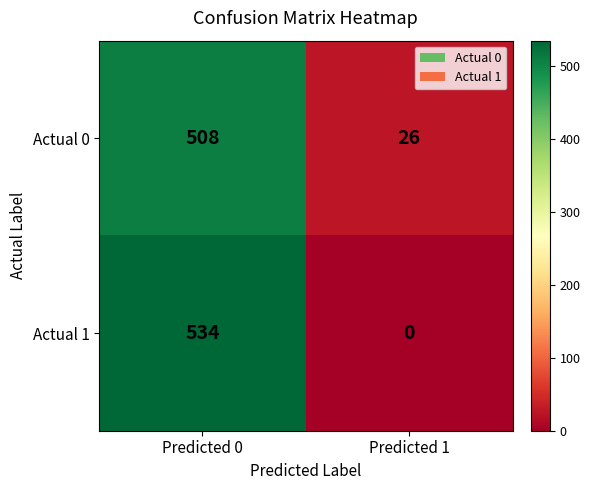

Read the Actual 0 value at Predicted 0, to the nearest 5.

510